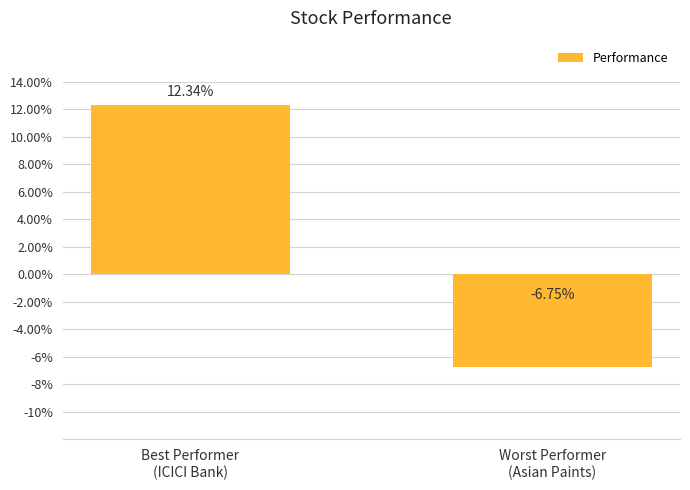

At which label does the data first exceed 0?

Best Performer
(ICICI Bank)